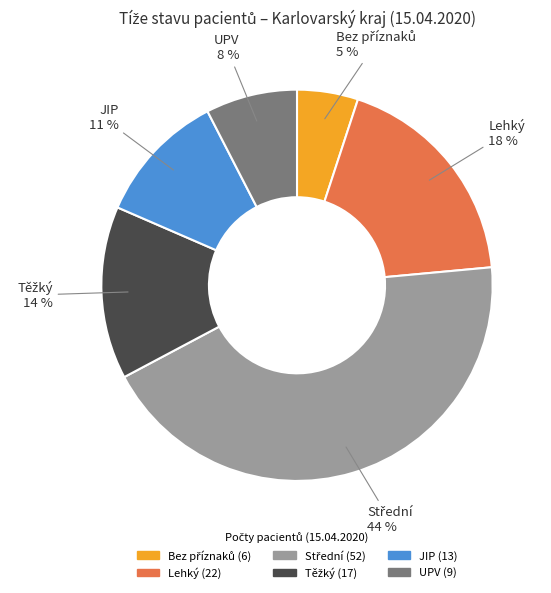

The Lehký slice represents 4% of the pie. True or false?

False